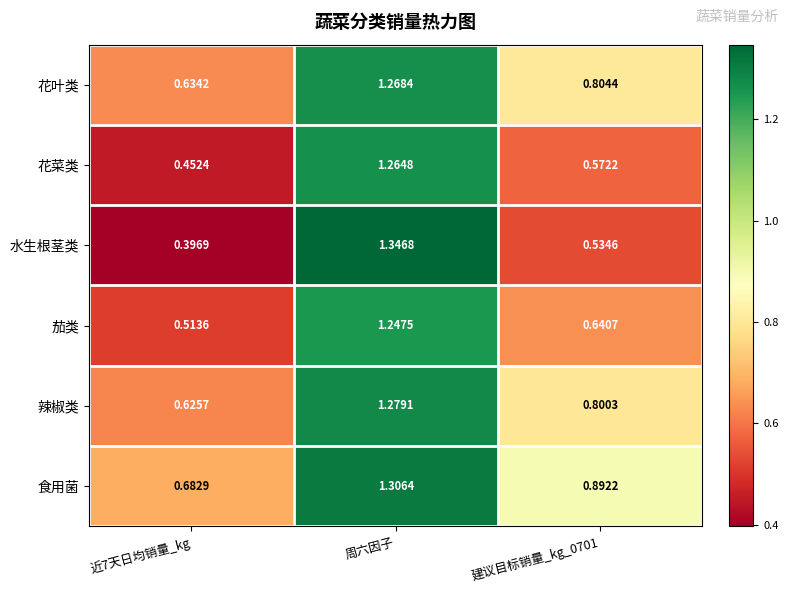

Which series has the widest spread of values?

水生根茎类